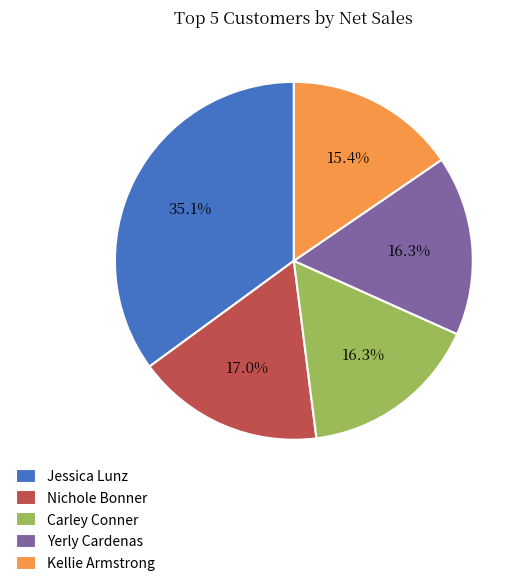

Does Jessica Lunz represent more than half of the total?

No